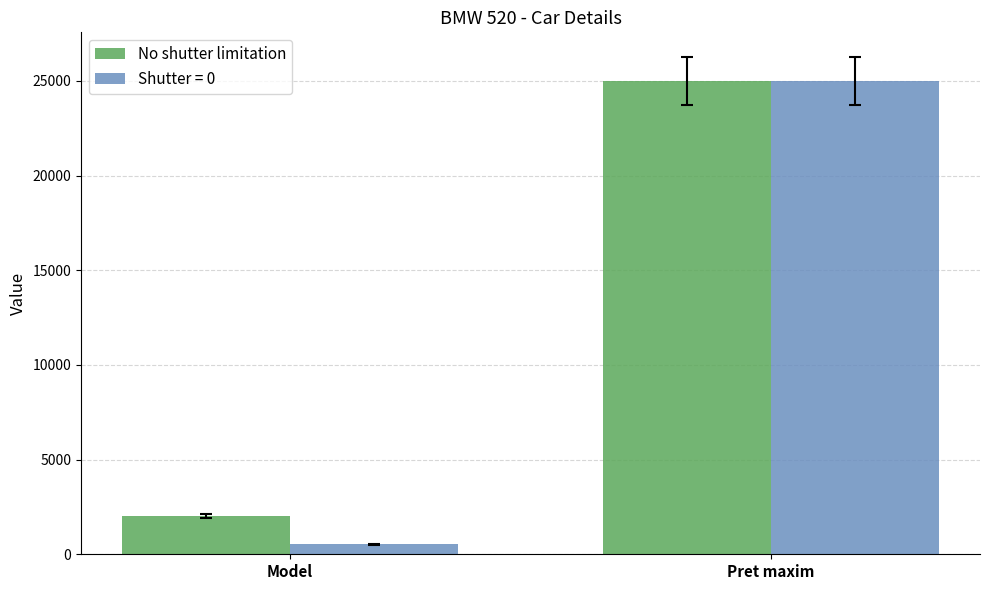

Is it true that No shutter limitation equals 11250 at Pret maxim?

False